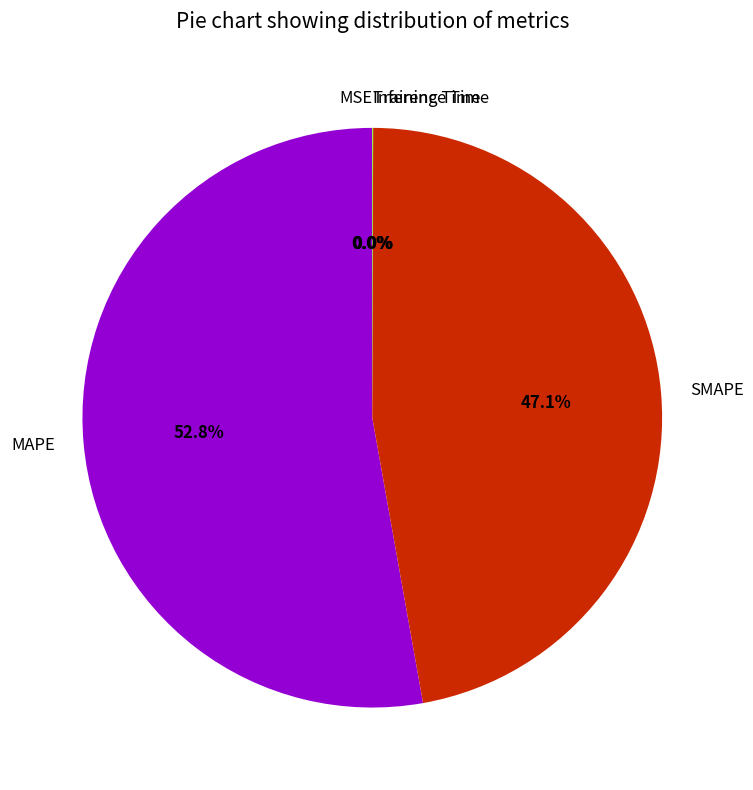

How much of the chart is everything except SMAPE?

52.9%